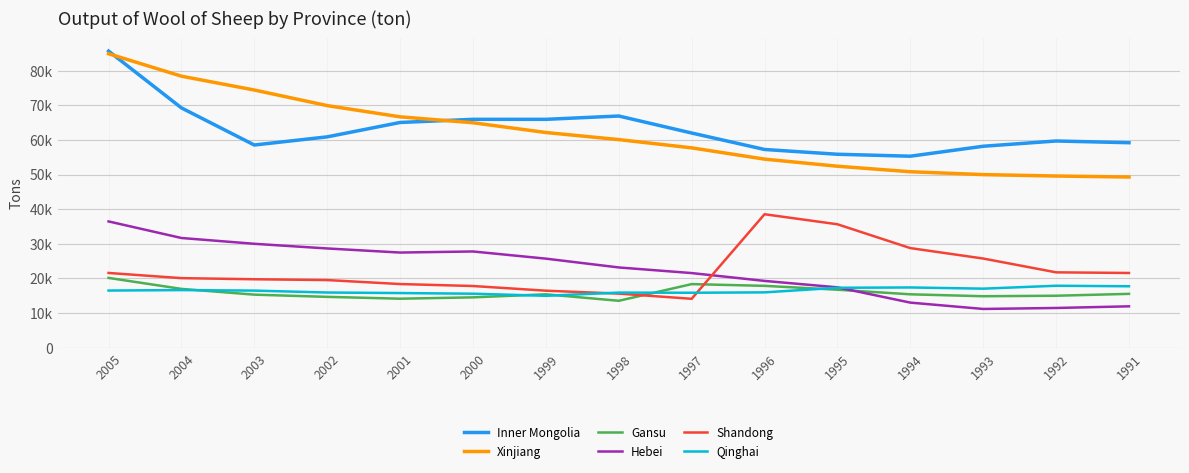

Is this an area chart (filled region under the line)?

No